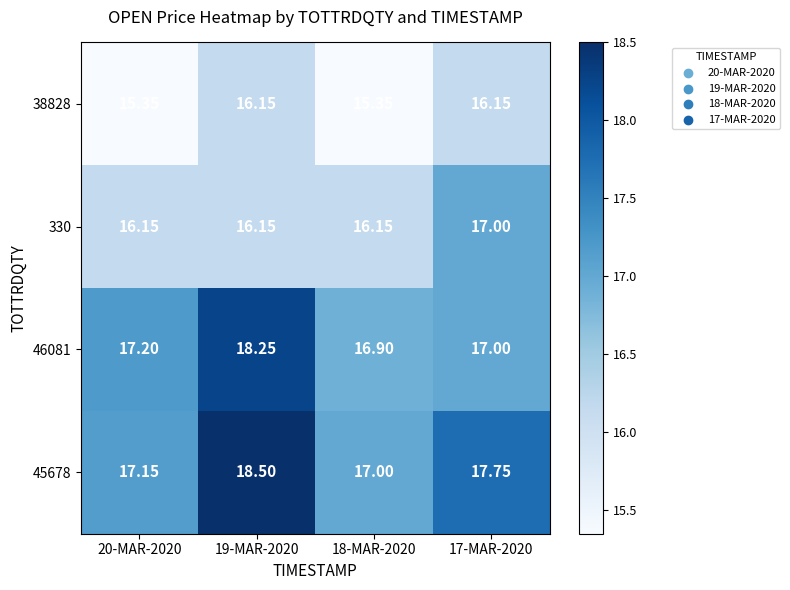

What is the smallest value displayed?

15.3